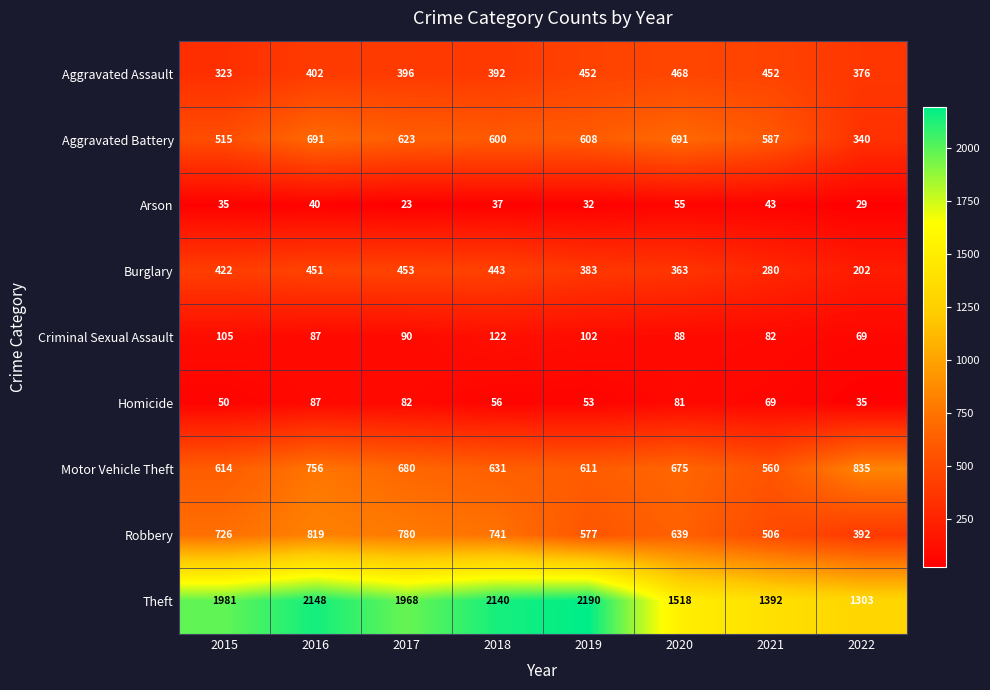

What is the total value across all series at 2020?

4578